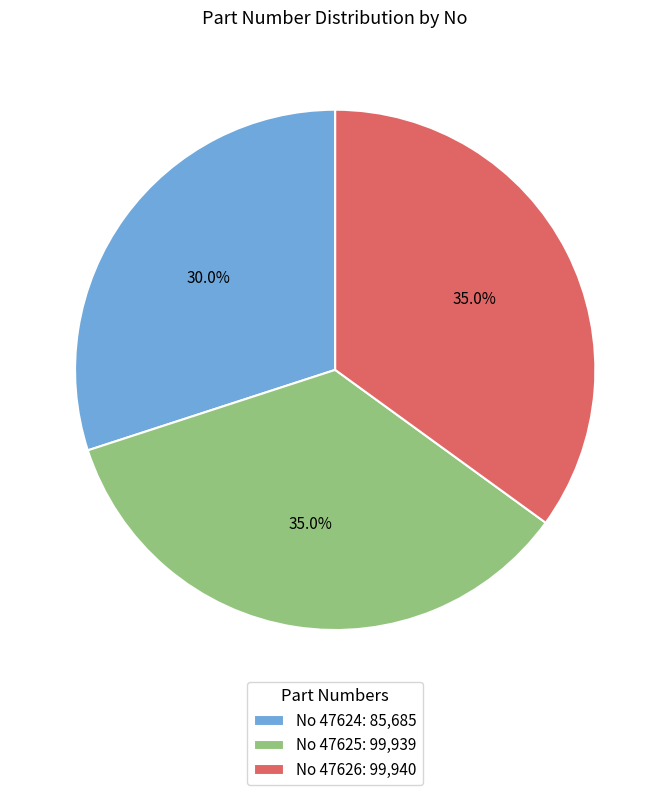

What percentage do No 47624: 85,685 and No 47626: 99,940 together represent?

65.0%